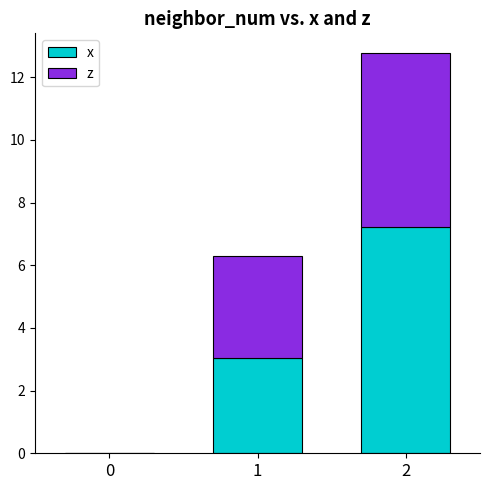

What is the total value across all series at 1?

6.3